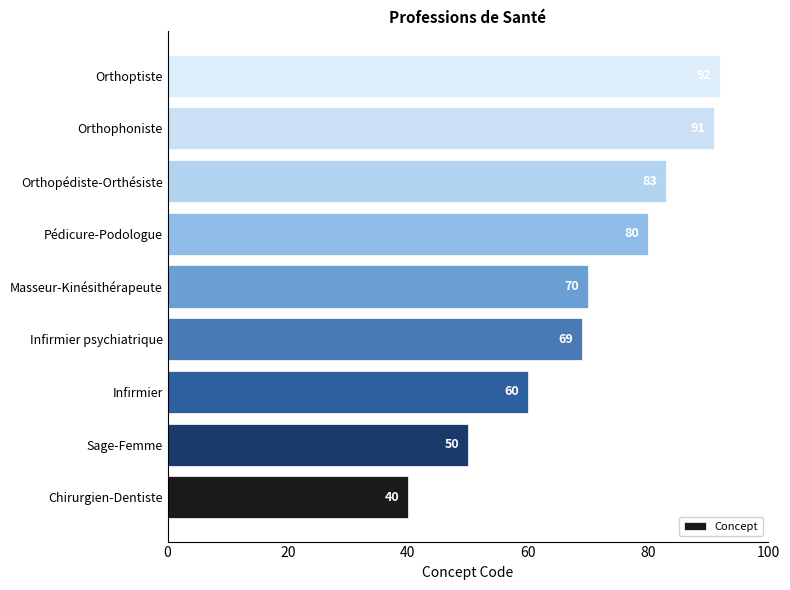

What is the maximum value shown in the chart?

92